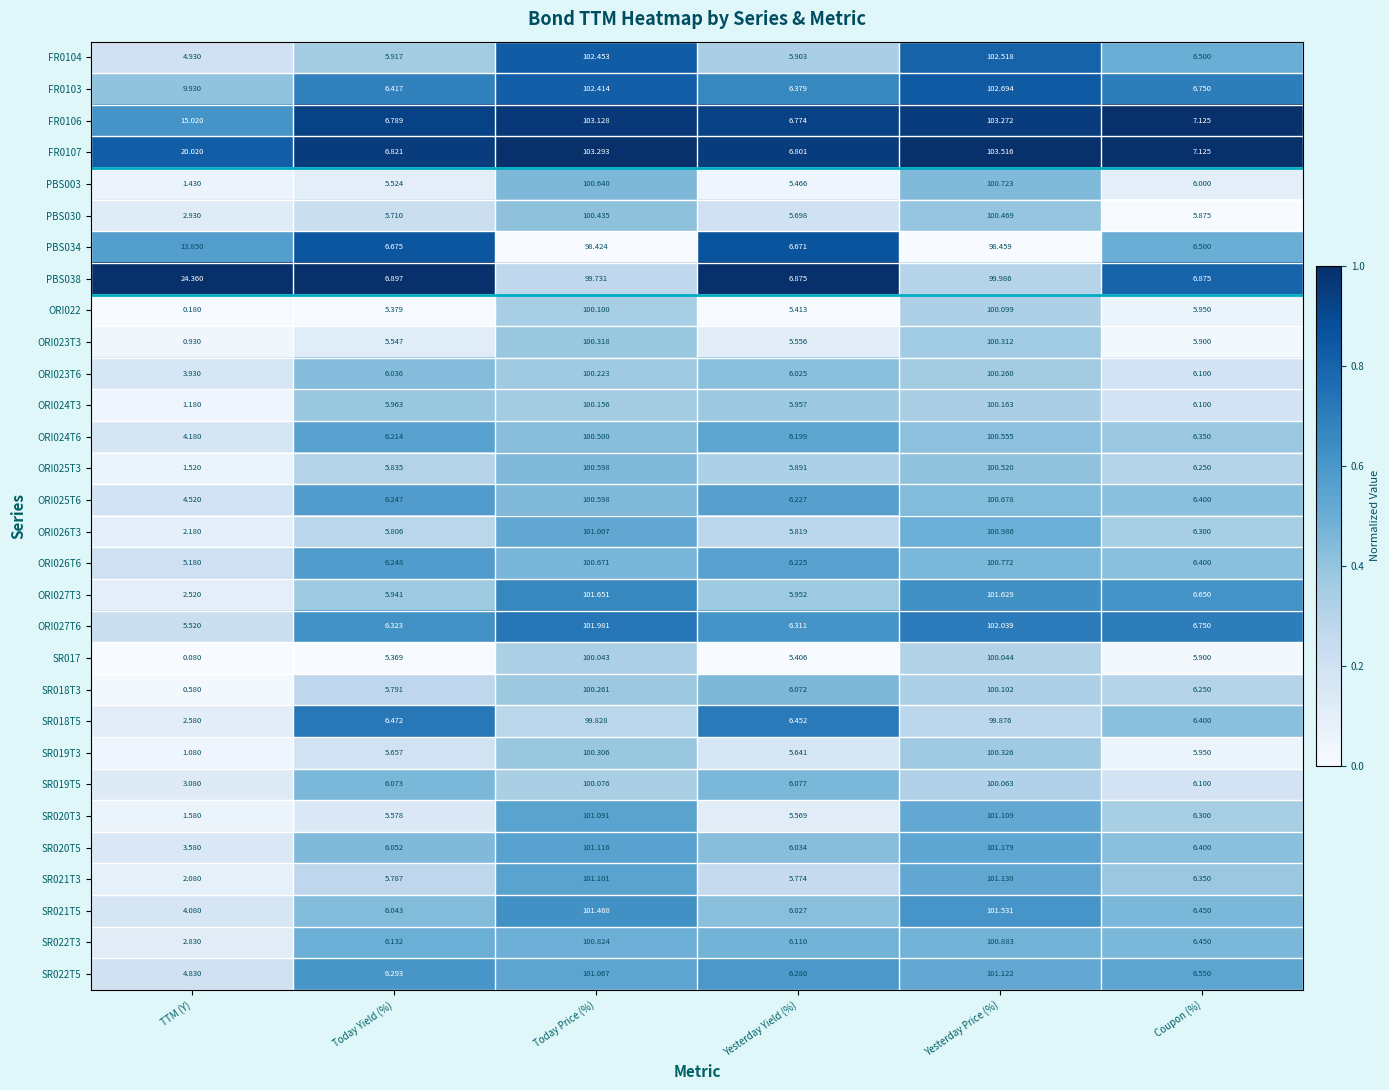

What is the difference between the highest and lowest values at Yesterday Price (%)?

5.1